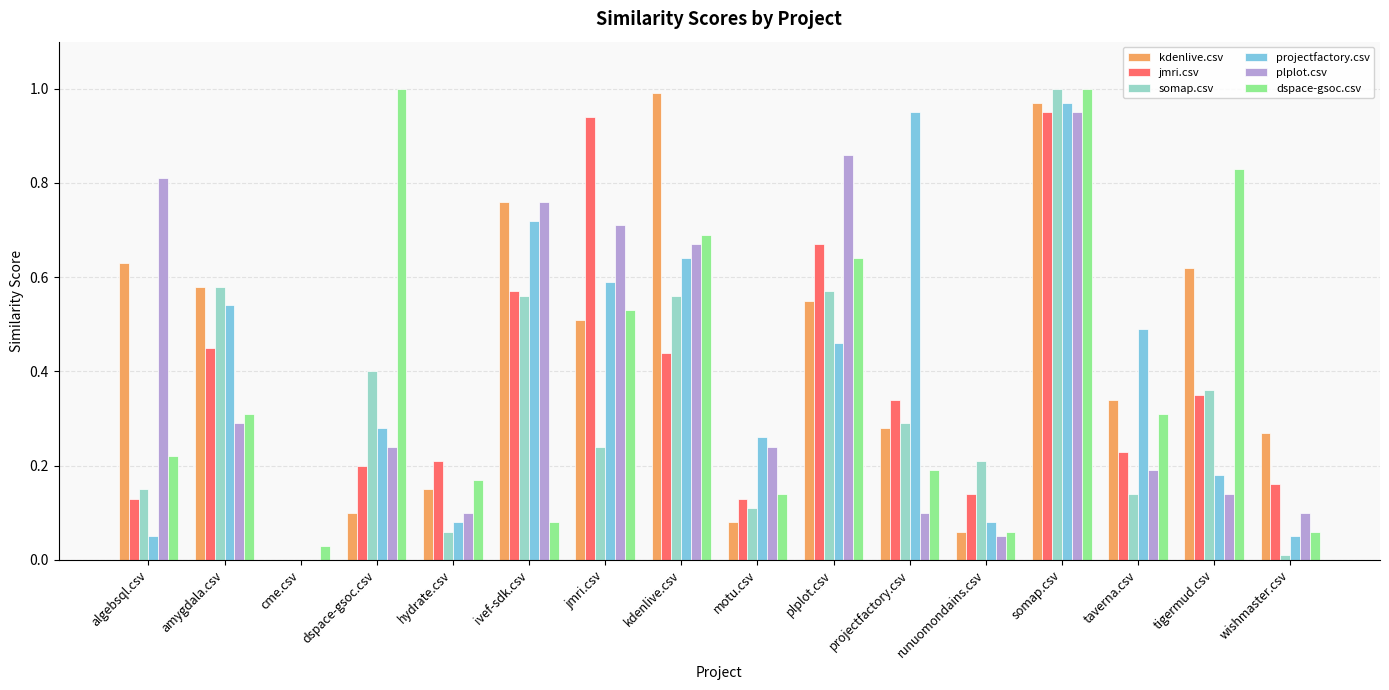

How many groups of bars are there?

16